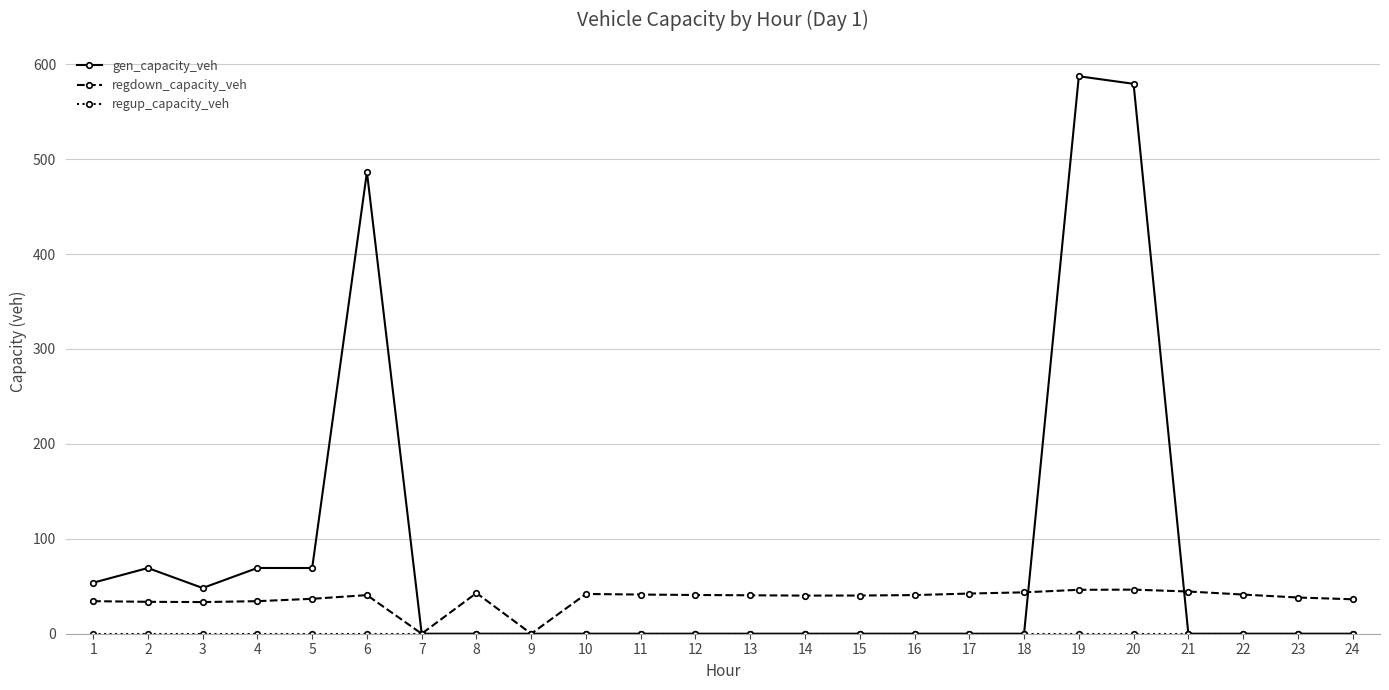

Which series has the largest range (max minus min)?

gen_capacity_veh